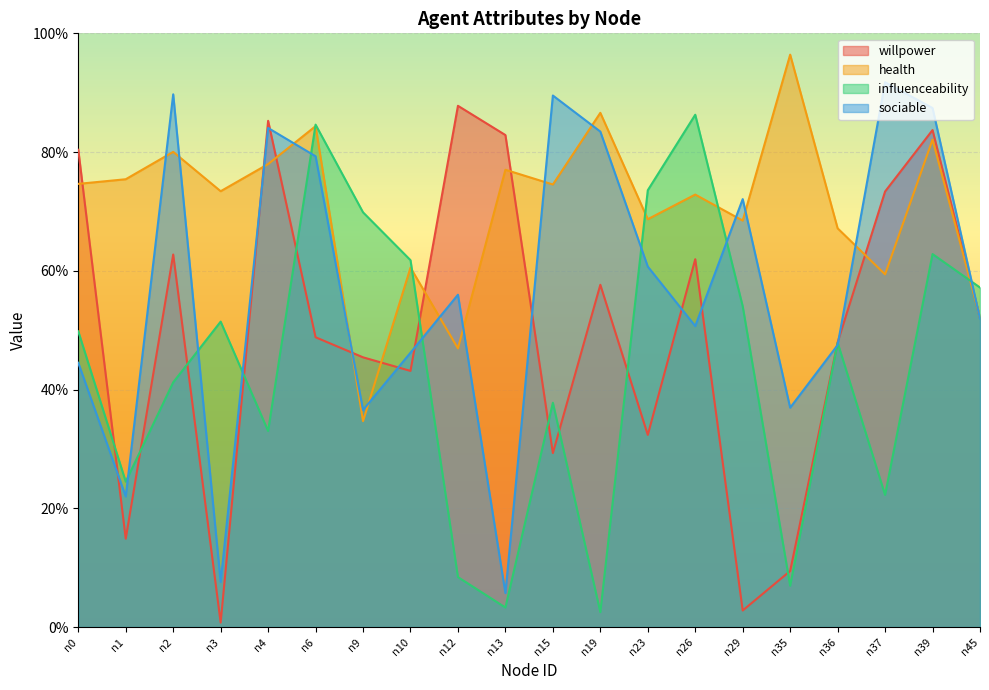

How many data points does each series have?

20